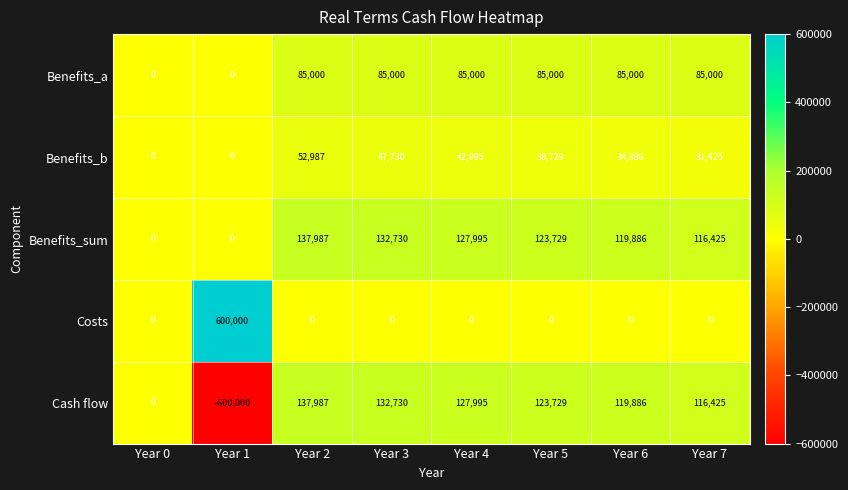

What is the maximum value for Benefits_sum?

137987